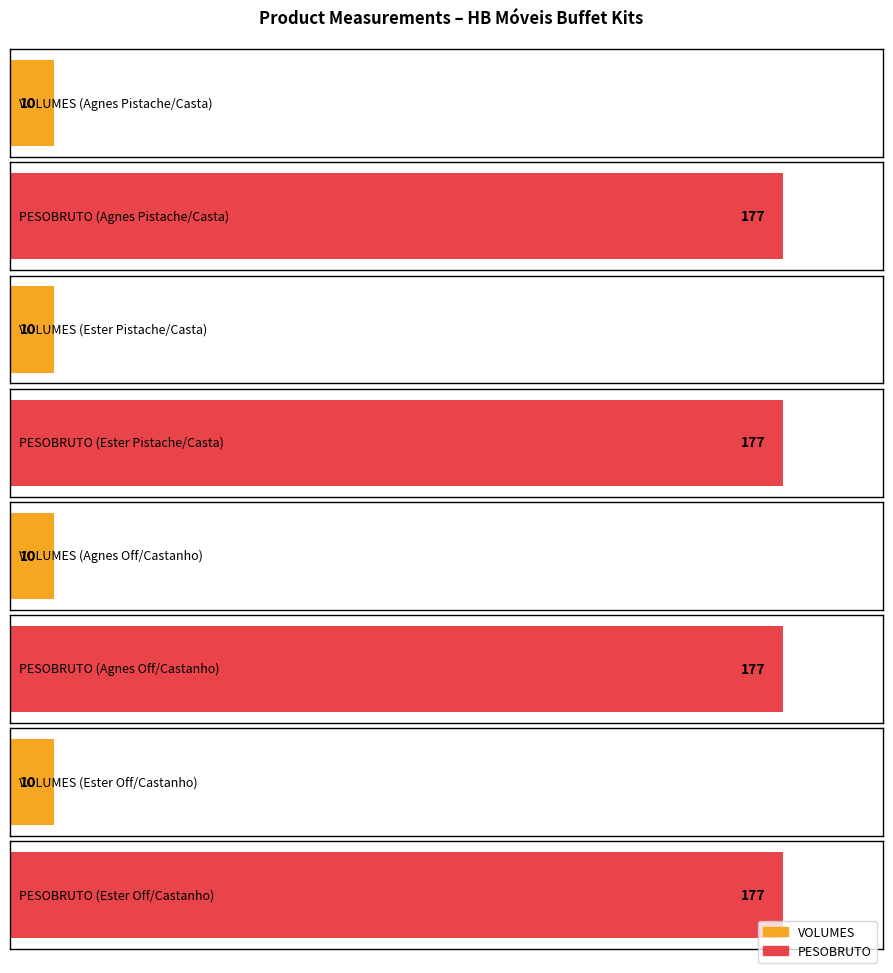

At which category is the sum across all series the highest?

BUF/CRIST/MESA/APA AGNES VD PIST/CAST